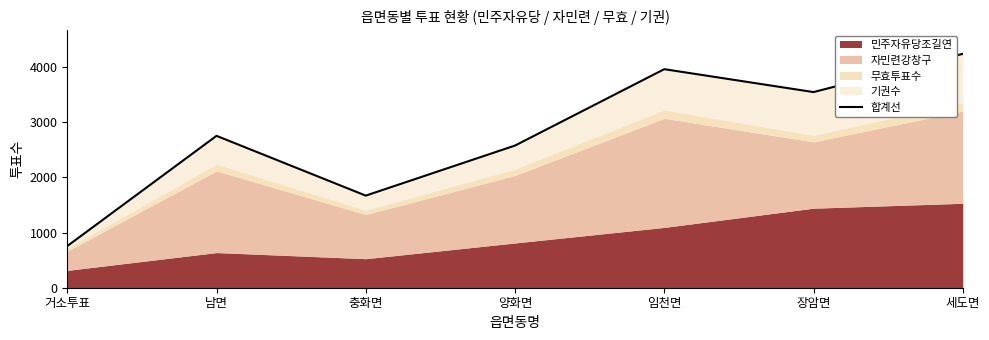

What position from the right is 거소투표?

7